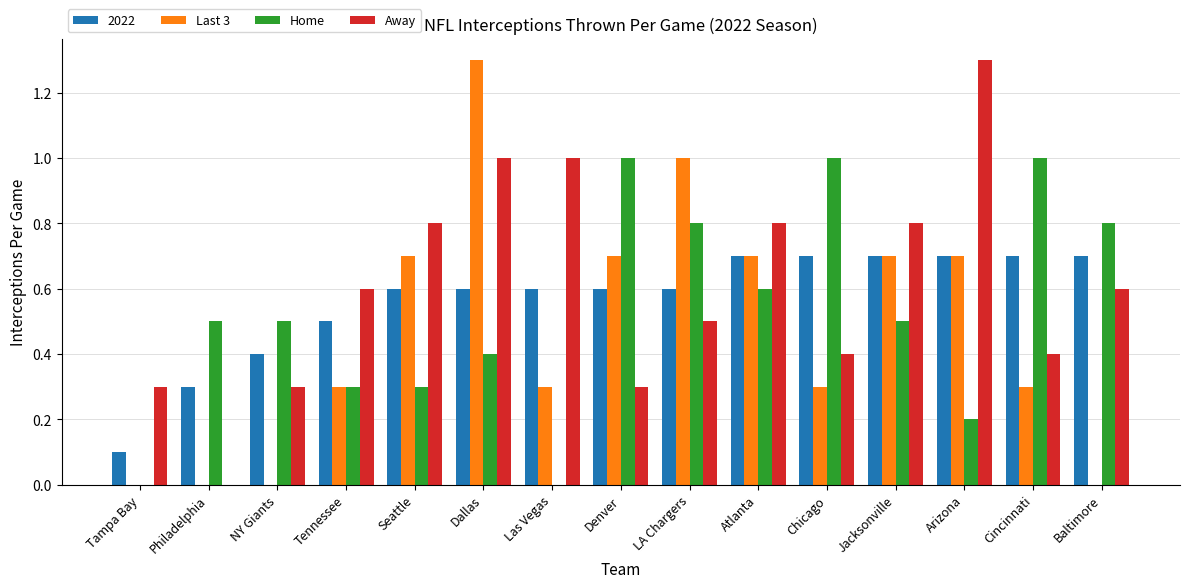

The Away series shows 0.3 at NY Giants. True or false?

True